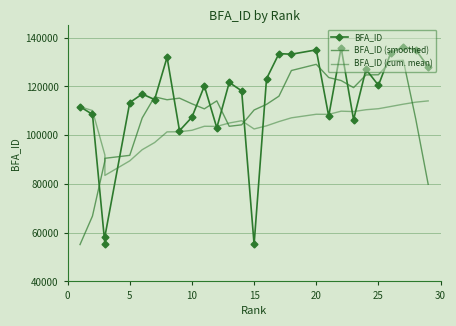

What is the average value of the BFA_ID (cum. mean) series?

104619.8